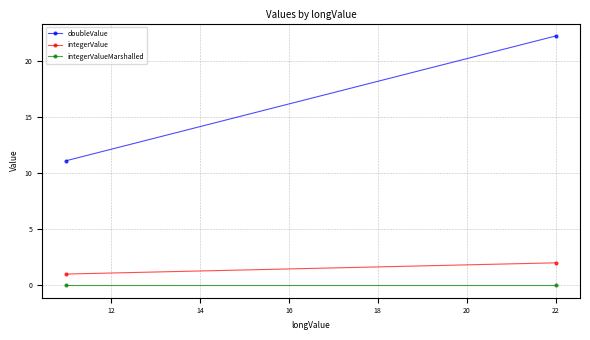

What is the highest value of the integerValue series?

2.0